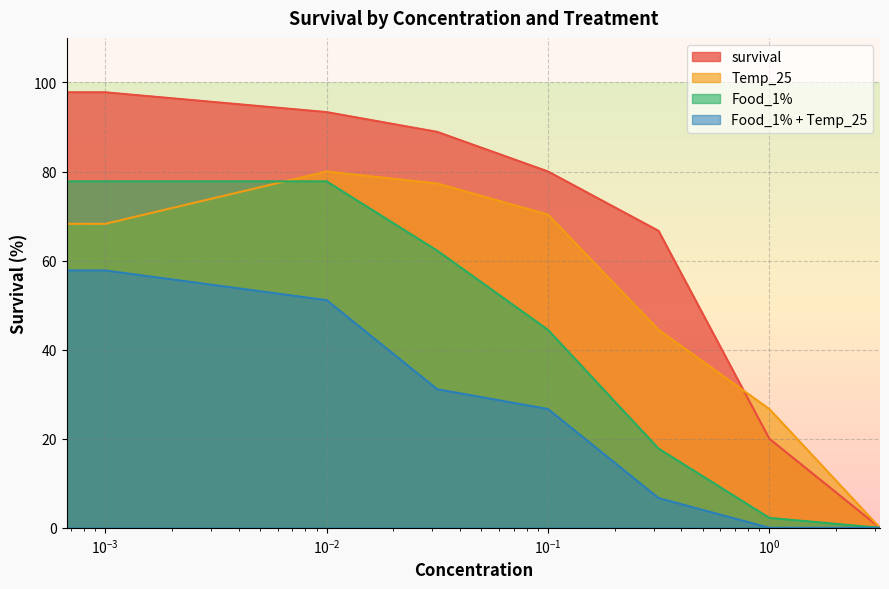

What position from the left is 0.001?

2